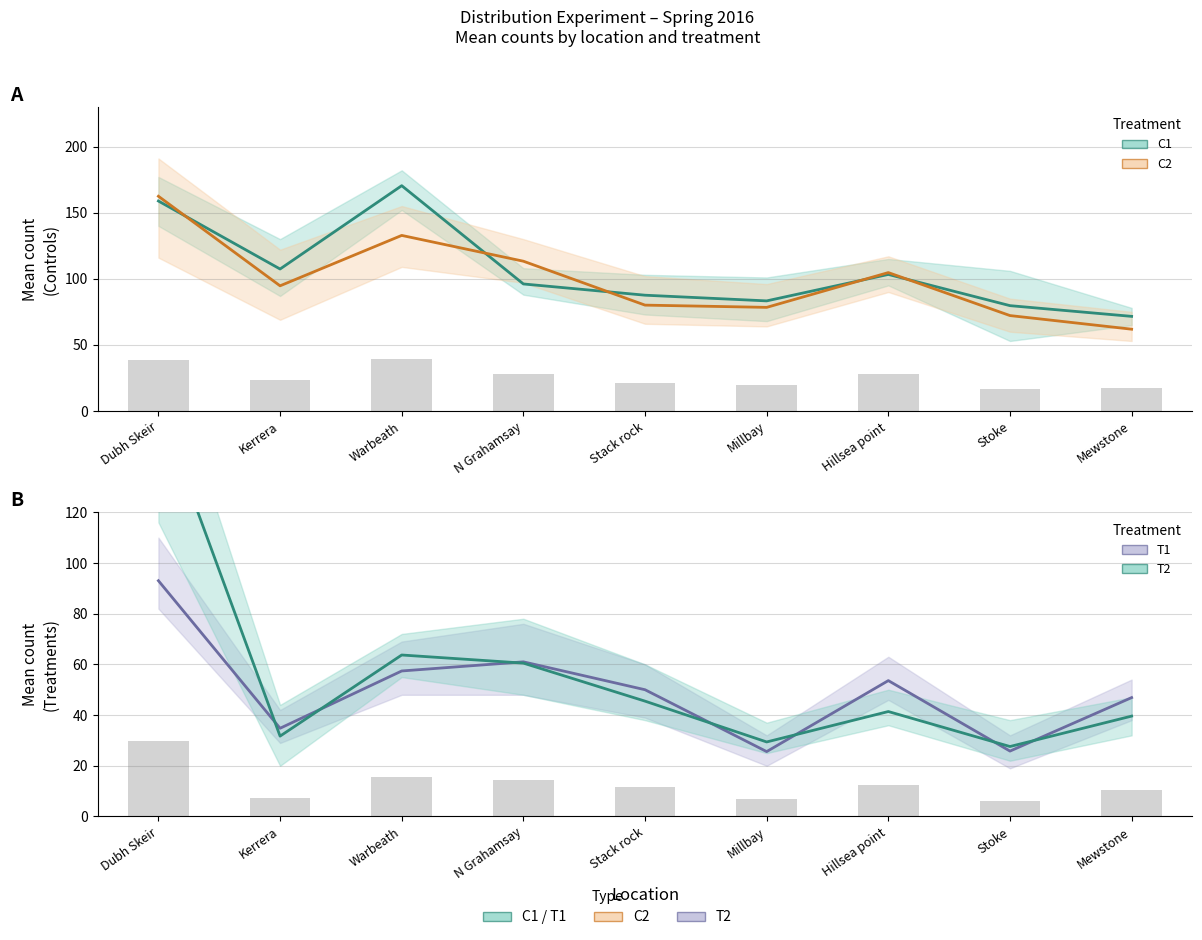

The C2 series shows 61.9 at Mewstone. True or false?

True